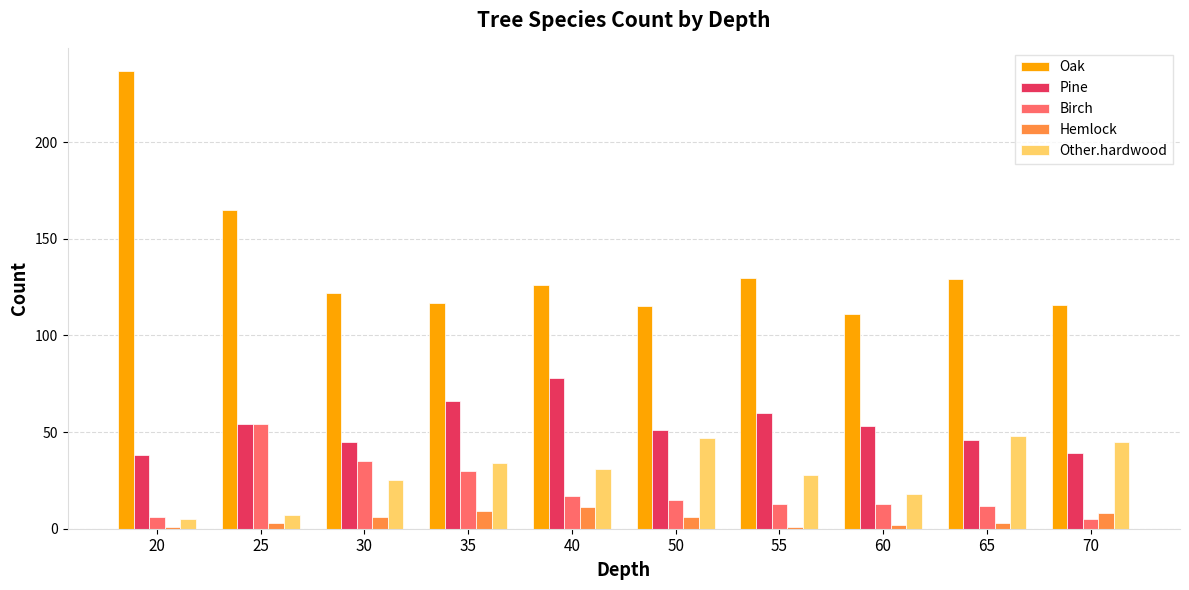

How many groups of bars are there?

10